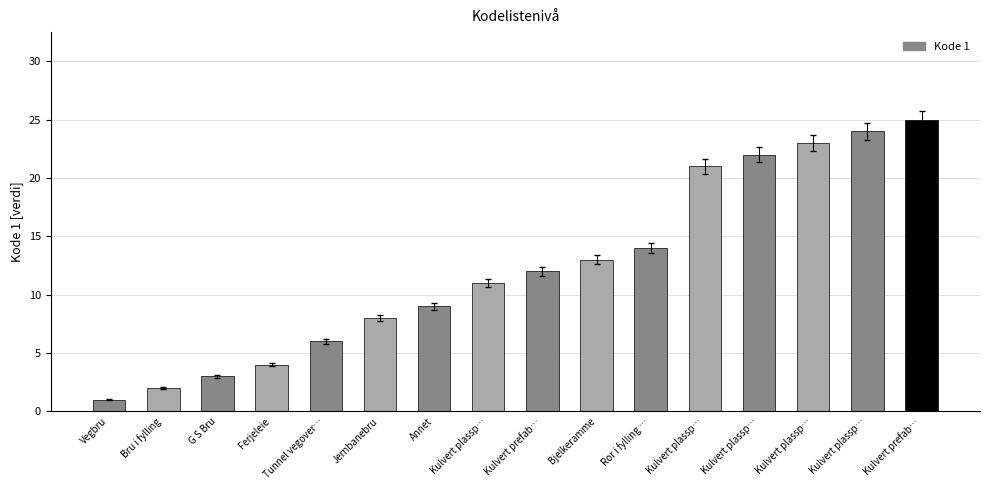

Reading left to right, transcribe all the data shown in this chart.

1	2	3	4	6	8	9	11	12	13	14	21	22	23	24	25